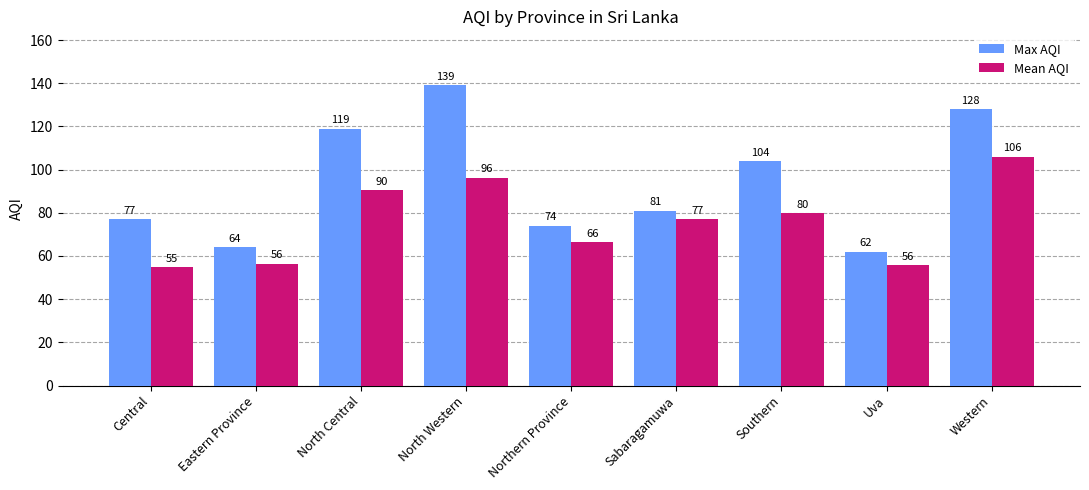

Which series has the largest range (max minus min)?

Max AQI